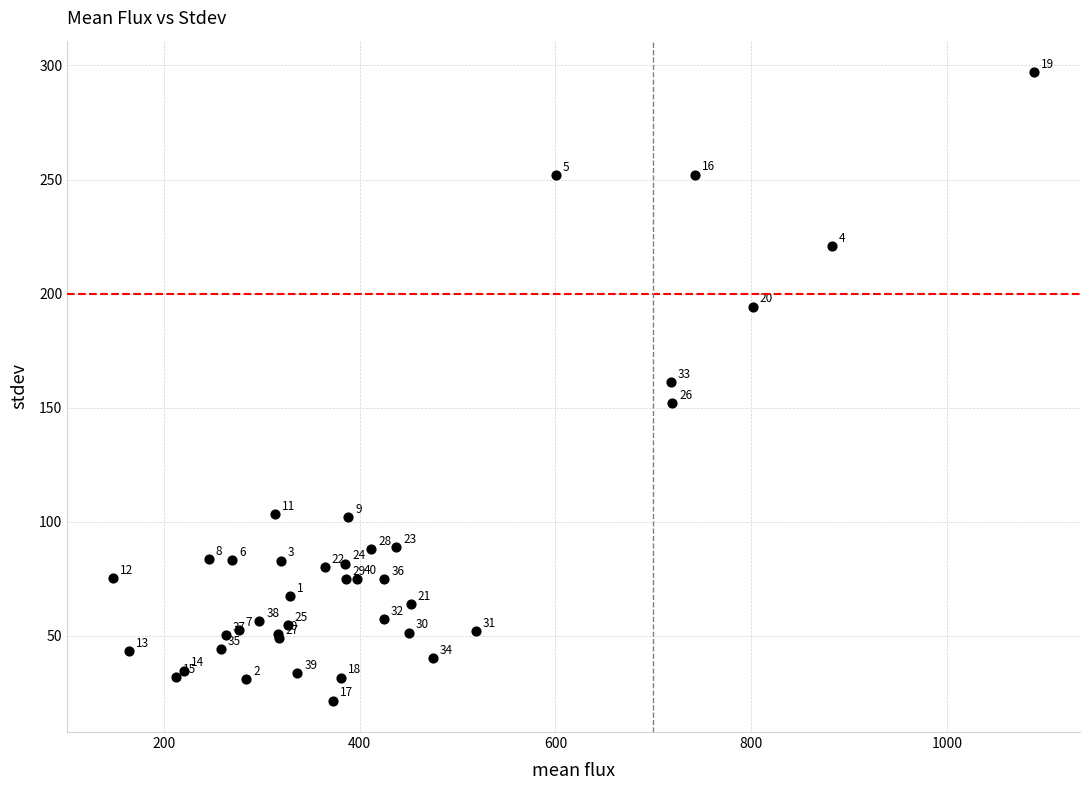

What Y value in the scatter plot is closest to 159?

161.2